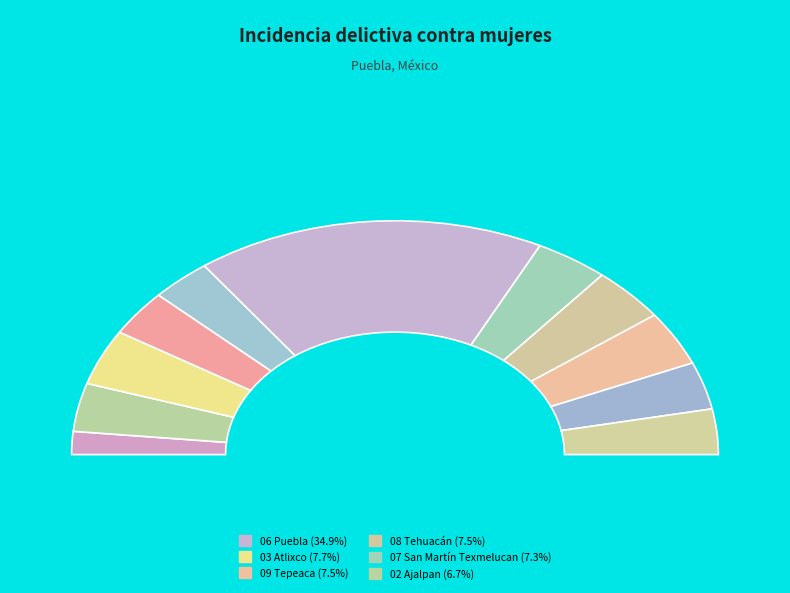

How many slices are in this pie chart?

11